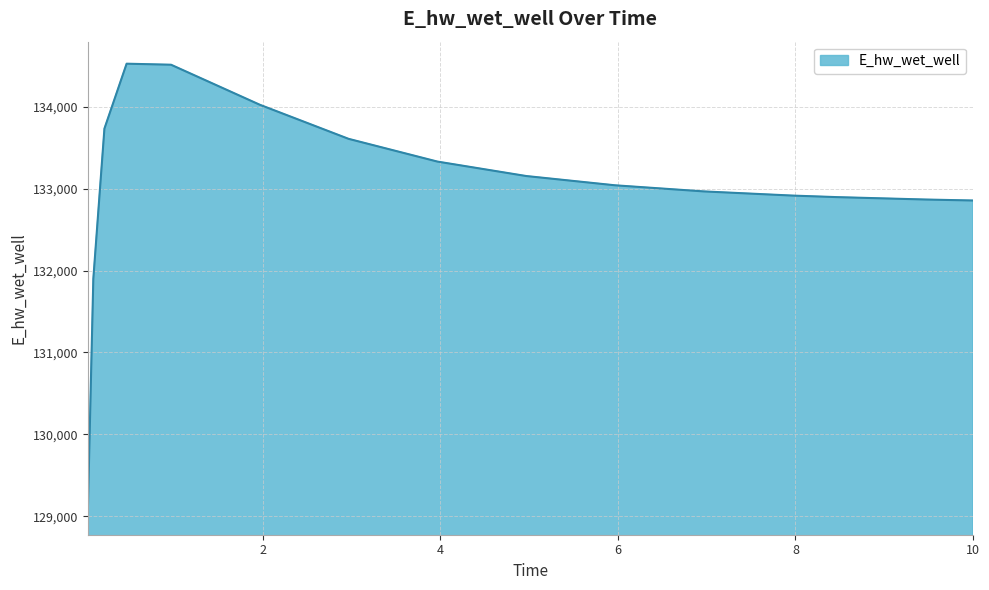

What is the difference between the maximum and minimum values?

5493.9